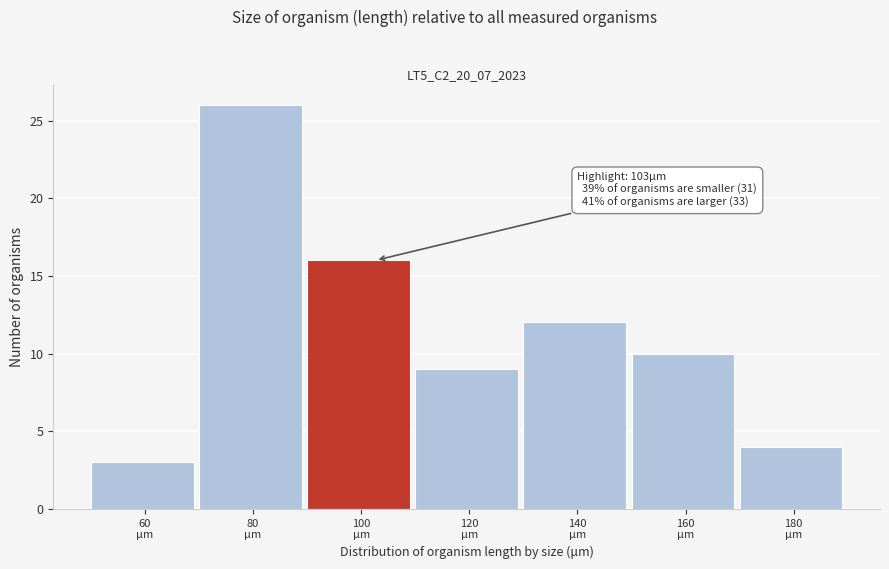

Reading left to right, what are all the values shown in this chart?

3	26	16	9	12	10	4